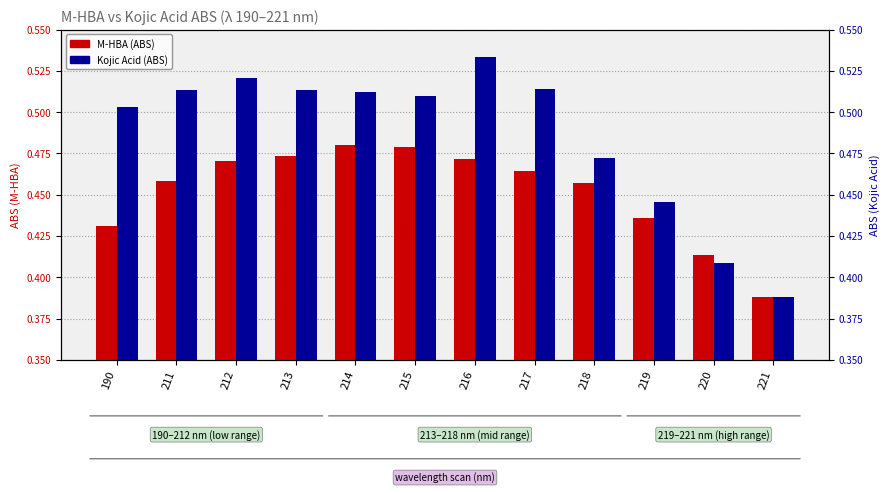

At how many categories does at least one series exceed 0?

12